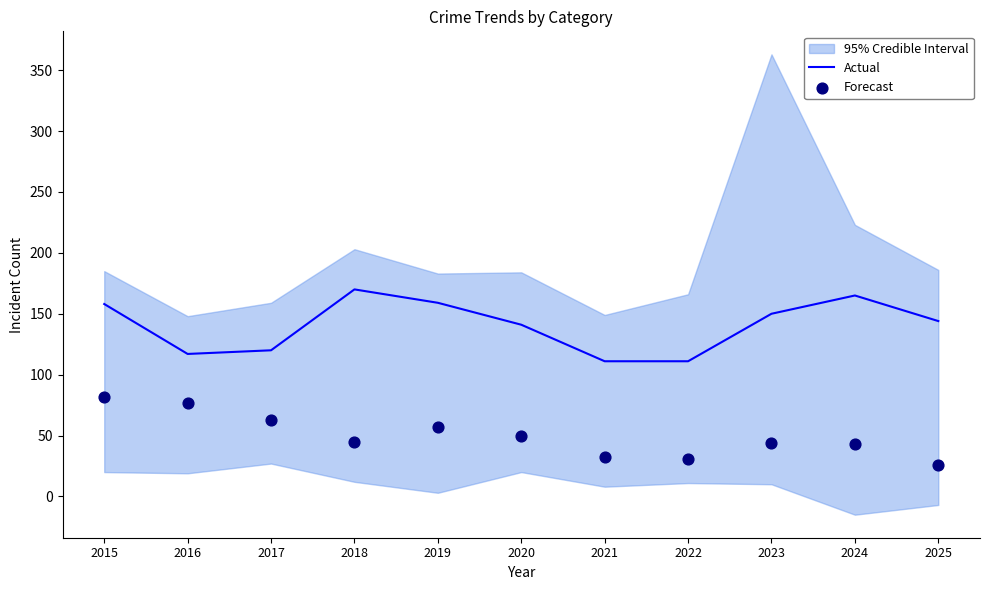

What is the highest value of the Actual series?

170